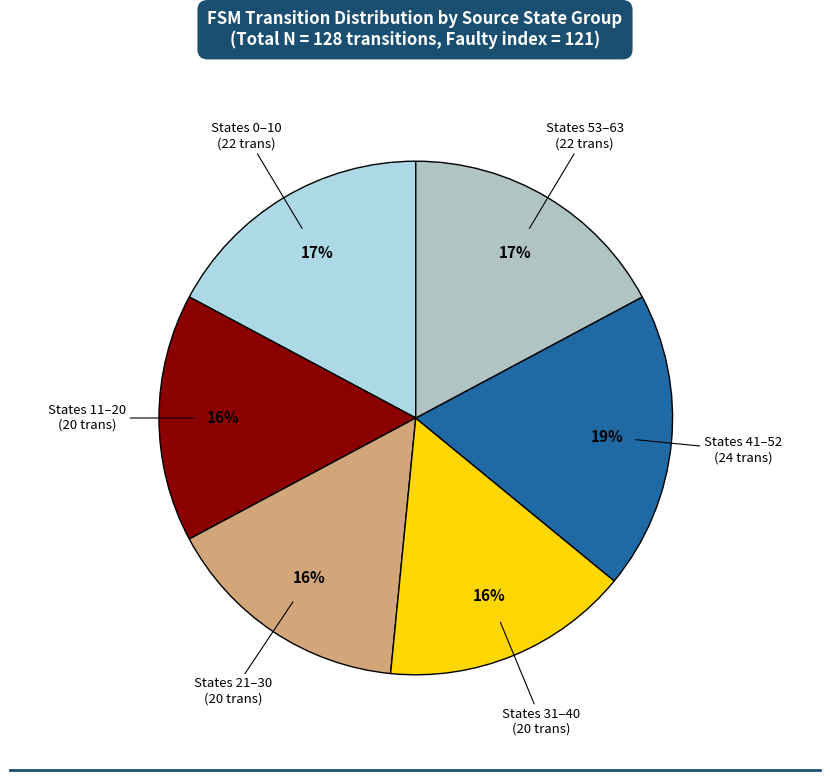

Count the number of slices in the pie.

6